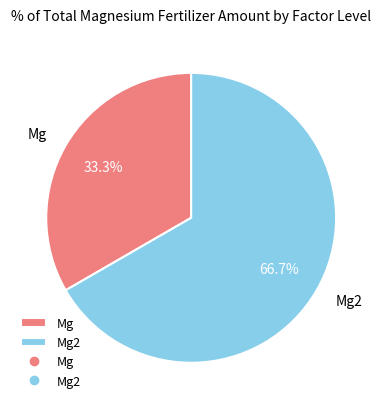

Rank the categories by value from highest to lowest.

Mg2, Mg